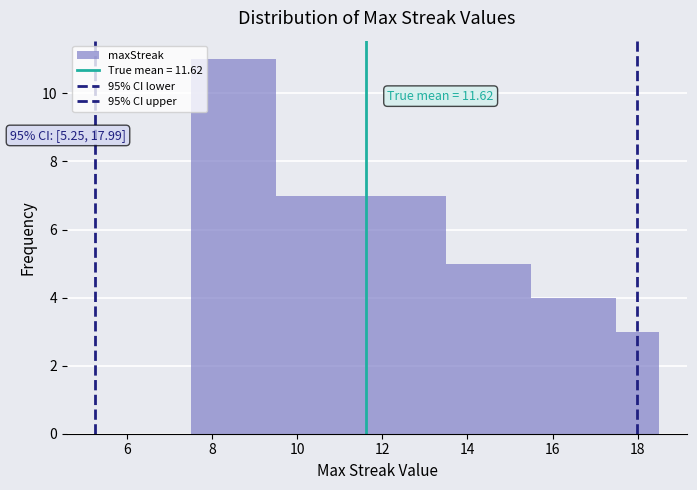

Over which range of the x-axis is the bar tallest?

7.5 to 9.5